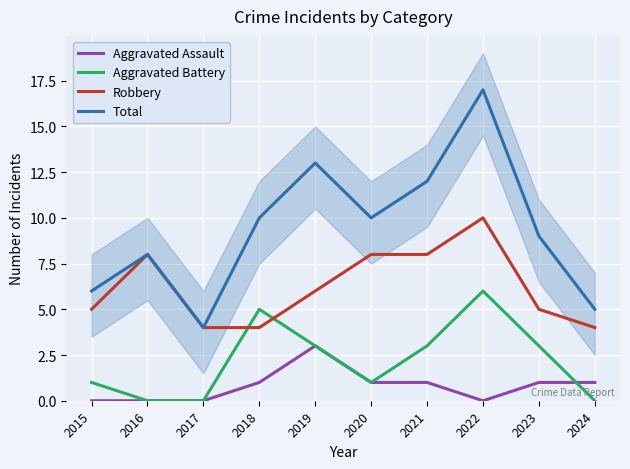

At which category does Aggravated Assault reach its first local valley?

2022